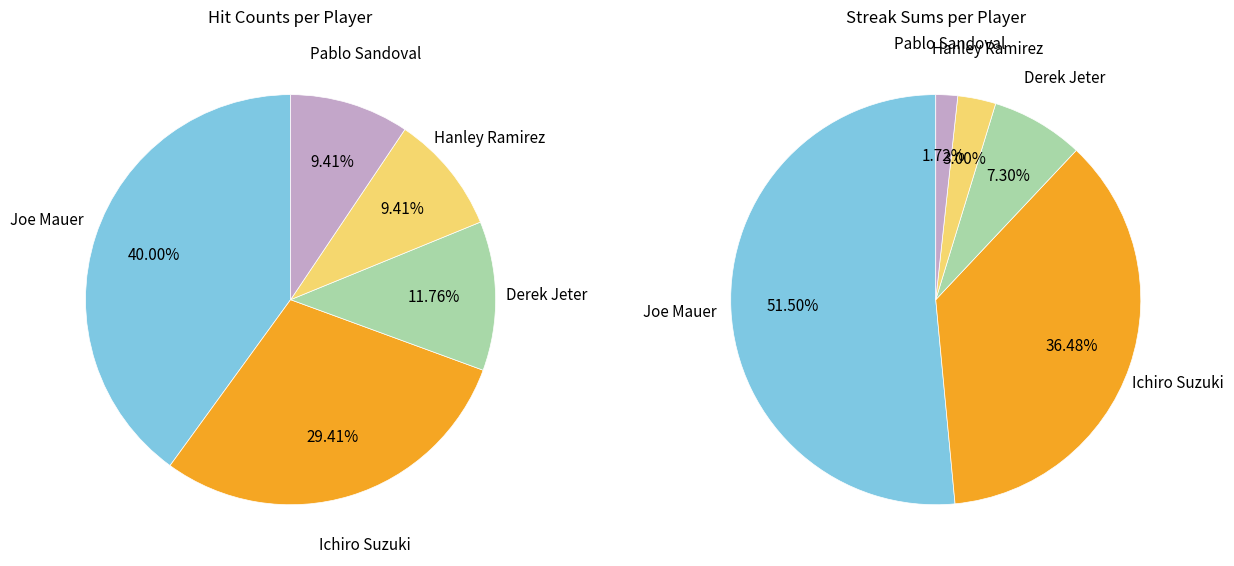

Rank the categories by value from lowest to highest.

Hanley Ramirez, Pablo Sandoval, Derek Jeter, Ichiro Suzuki, Joe Mauer